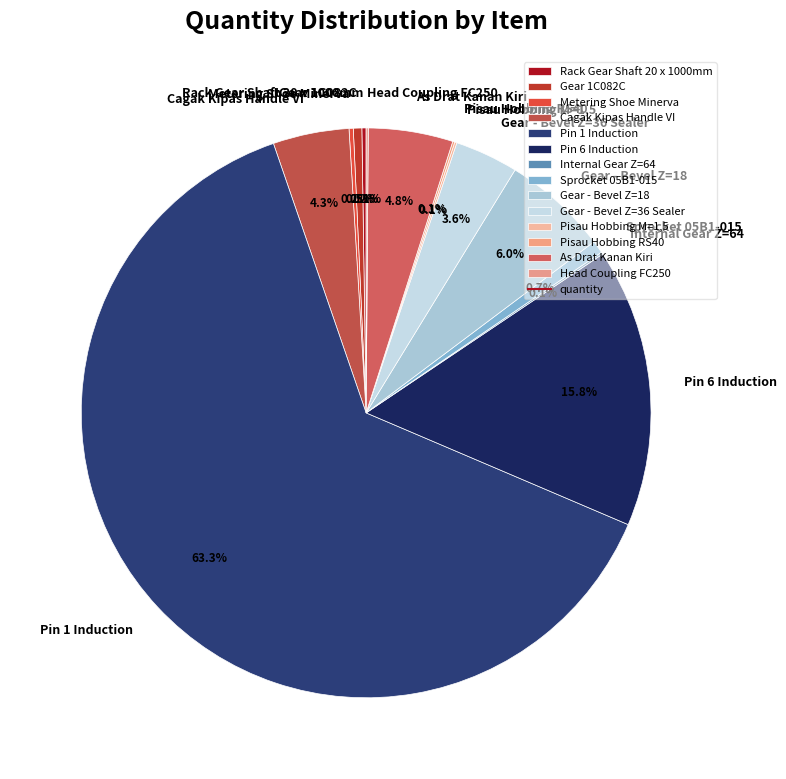

To the nearest percent, what percentage of the pie is Cagak Kipas Handle VI?

4%